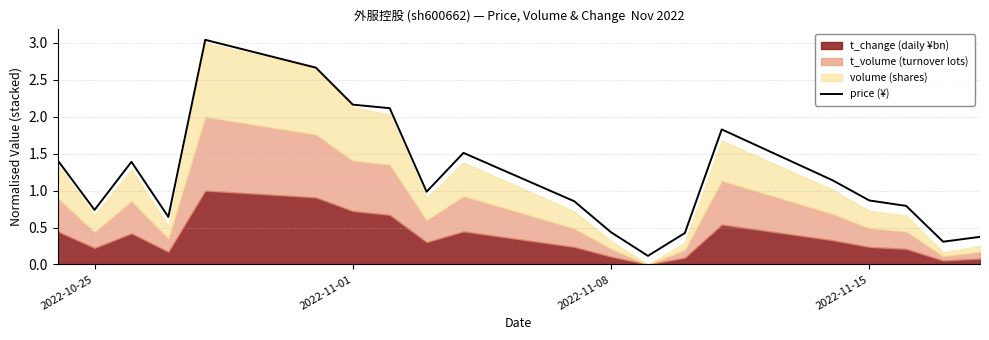

Is it true that price (¥) equals 0.1 at 2022-11-08?

False